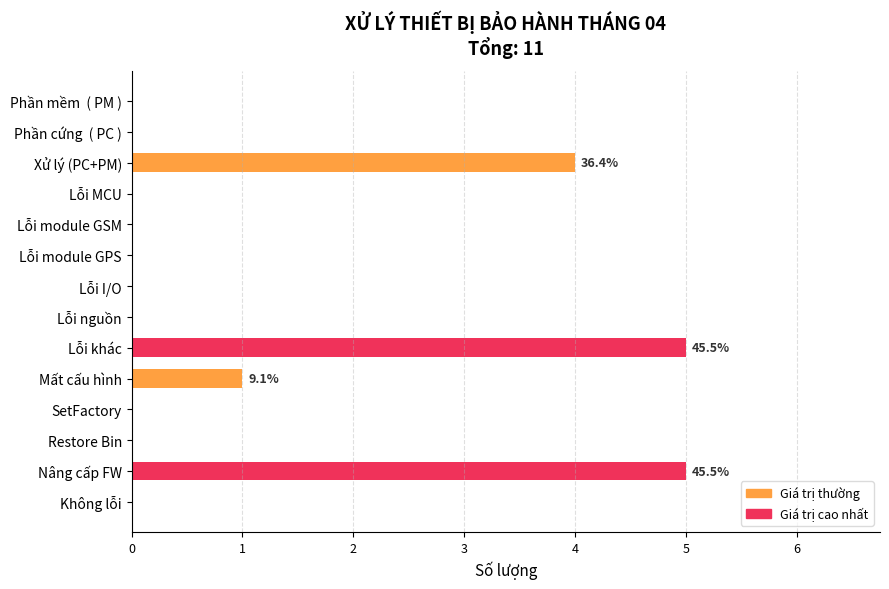

What is the greatest value displayed?

5